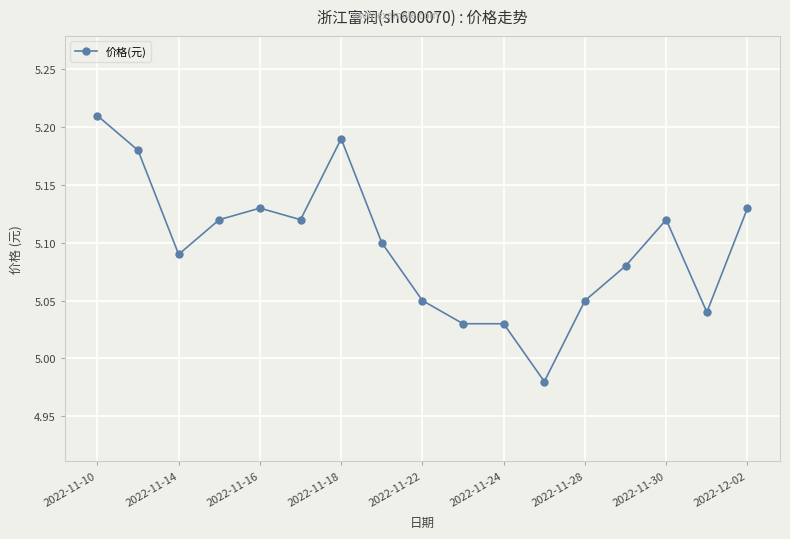

Which category has the highest value across all series?

2022-11-10